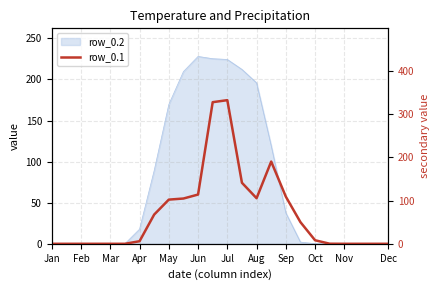

How many lines are shown in the chart?

1